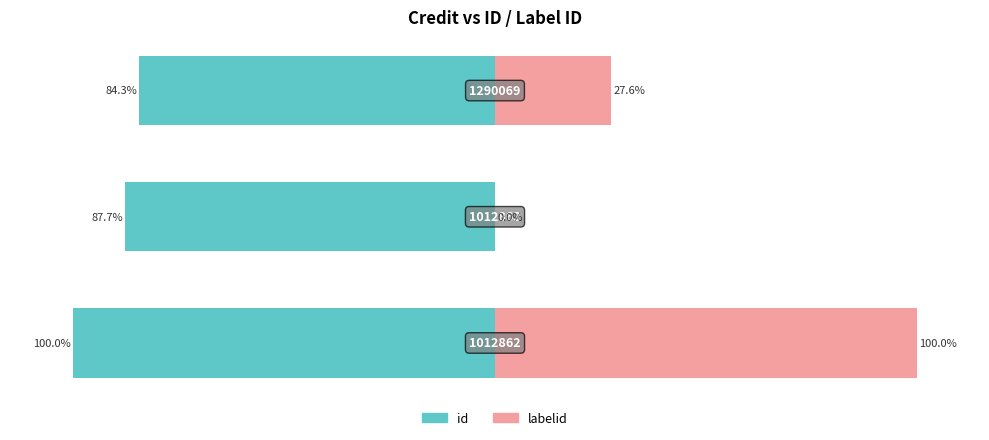

How many bars are there in each group?

2